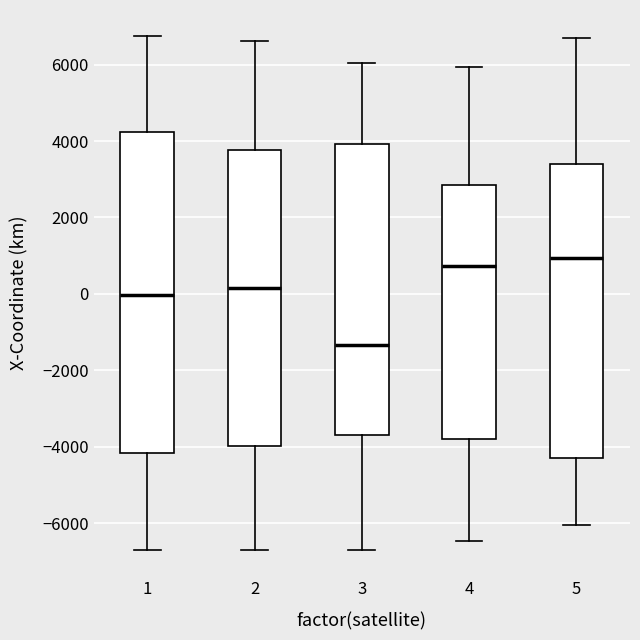

Reading left to right, transcribe this box plot: for each box, give where its median line is, the range the box spans, and where its two whiskers end, as read against the y-axis. The values are not printed on the chart, so give them approximately, as read against the axis.

1: median 0, box -4200 to 4200, whiskers -6800 to 6800
2: median 200, box -4000 to 3800, whiskers -6800 to 6600
3: median -1400, box -3800 to 4000, whiskers -6800 to 6000
4: median 800, box -3800 to 2800, whiskers -6400 to 6000
5: median 1000, box -4400 to 3400, whiskers -6000 to 6800